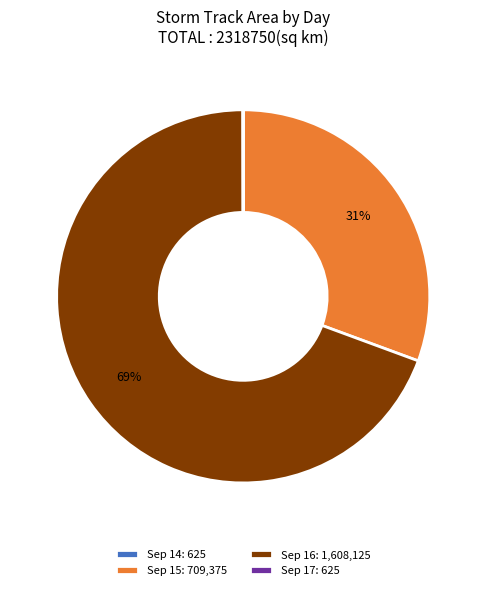

What percentage is the Sep 16: 1,608,125 slice, to the nearest percent?

69%